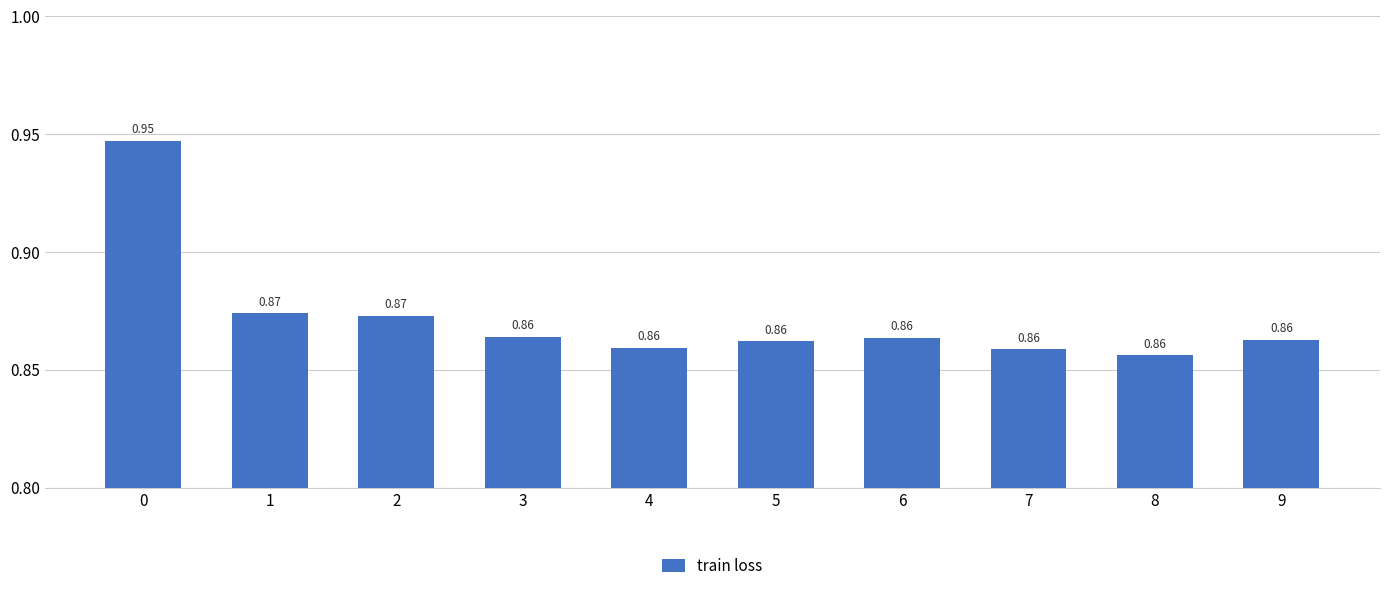

What is the sum of the values at 0 and 7?

1.8